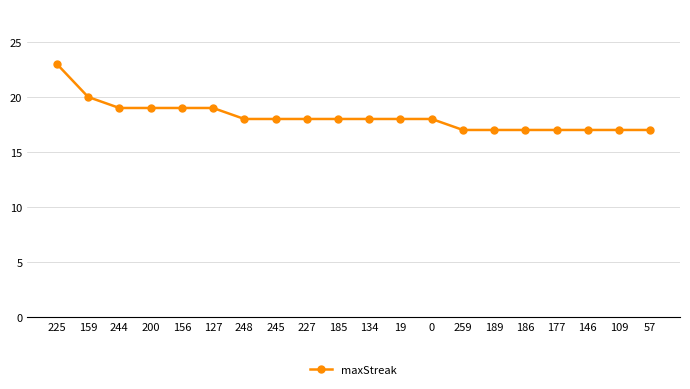

What is the change in value from 156 to 109?

-2